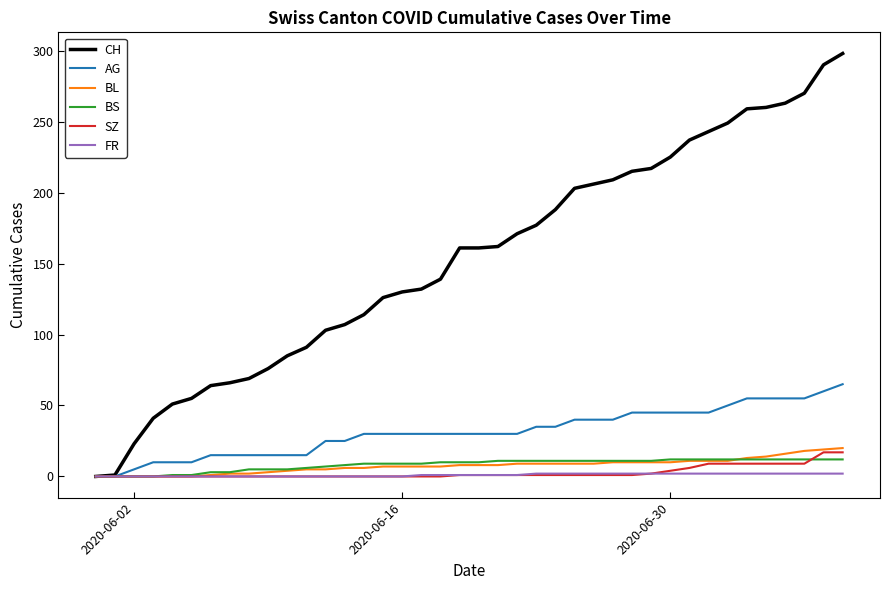

Which series has the largest total across all categories?

CH